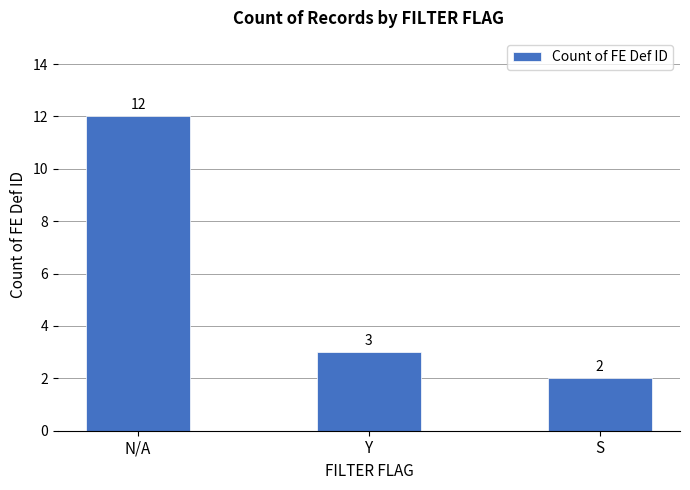

How many data points are less than 3?

1